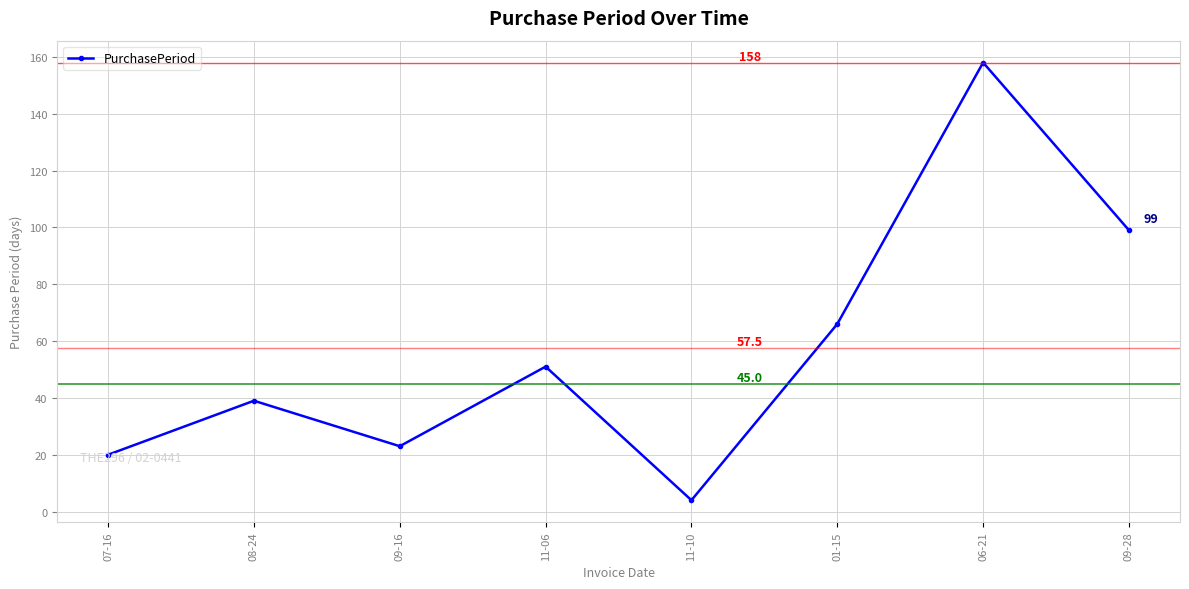

Which has a higher value, 08-24 or 11-06?

11-06